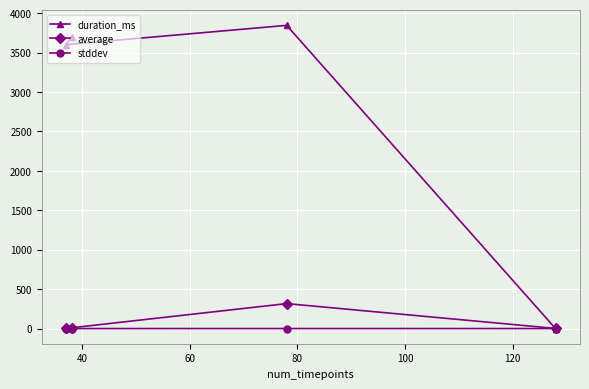

What is the greatest value displayed?

3846.0